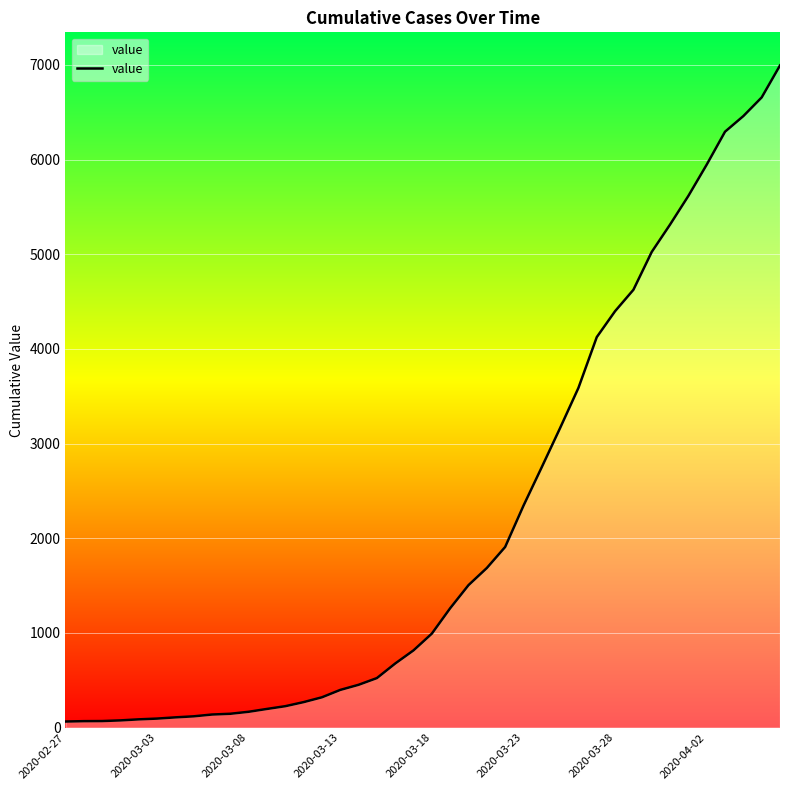

What is the difference between the maximum and minimum values?

6931